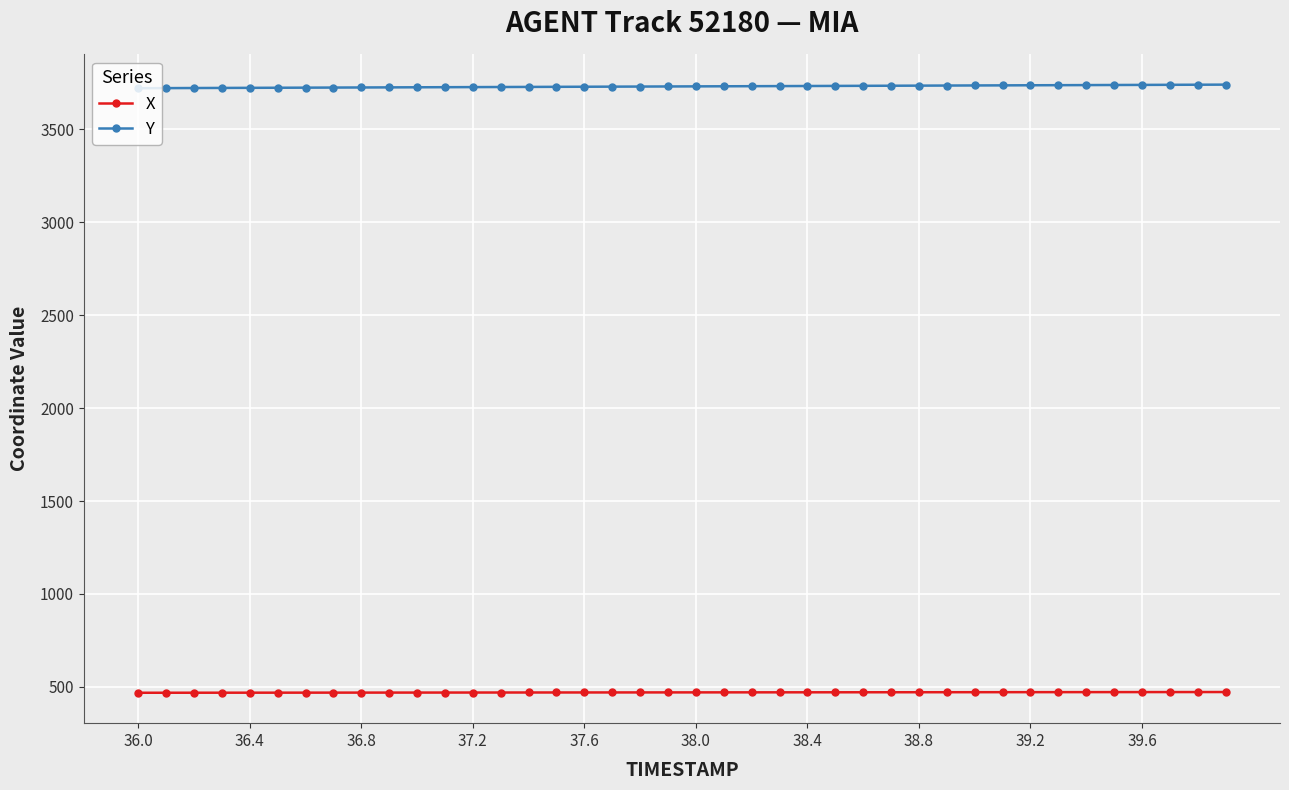

True or false: Y and X cross at least once.

False